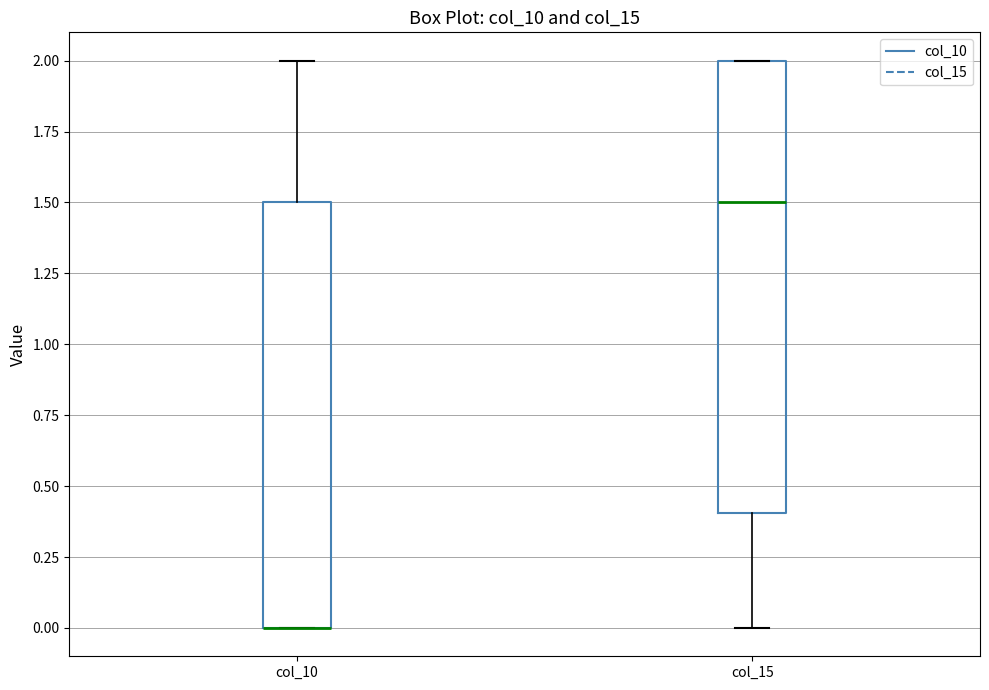

Reading left to right, read every box against the y-axis: the position of its median line, the range the box covers, and the ends of its whiskers. The values are not printed on the chart, so give them approximately, as read against the axis.

col_10: median 0.0 (drawn on the box's lower edge), box 0.0 to 1.5, whiskers 0.0 to 2.0
col_15: median 1.5, box 0.4 to 2.0, whiskers 0.0 to 2.0